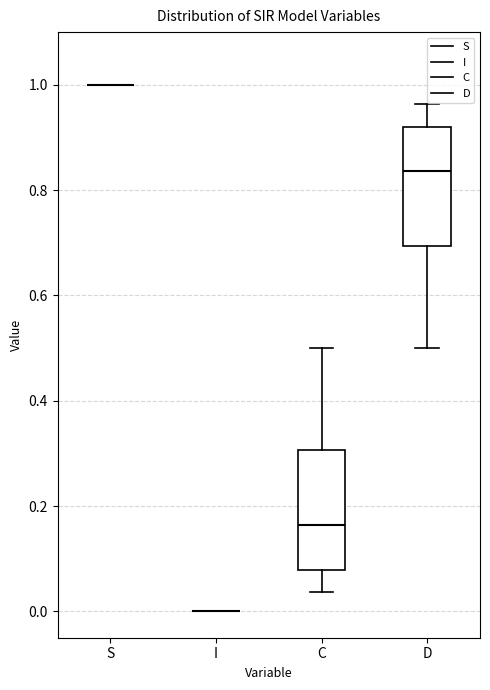

Where does the median line of the box for C sit on the y-axis? The values are not printed on the chart, so give them approximately, as read against the axis.

0.16